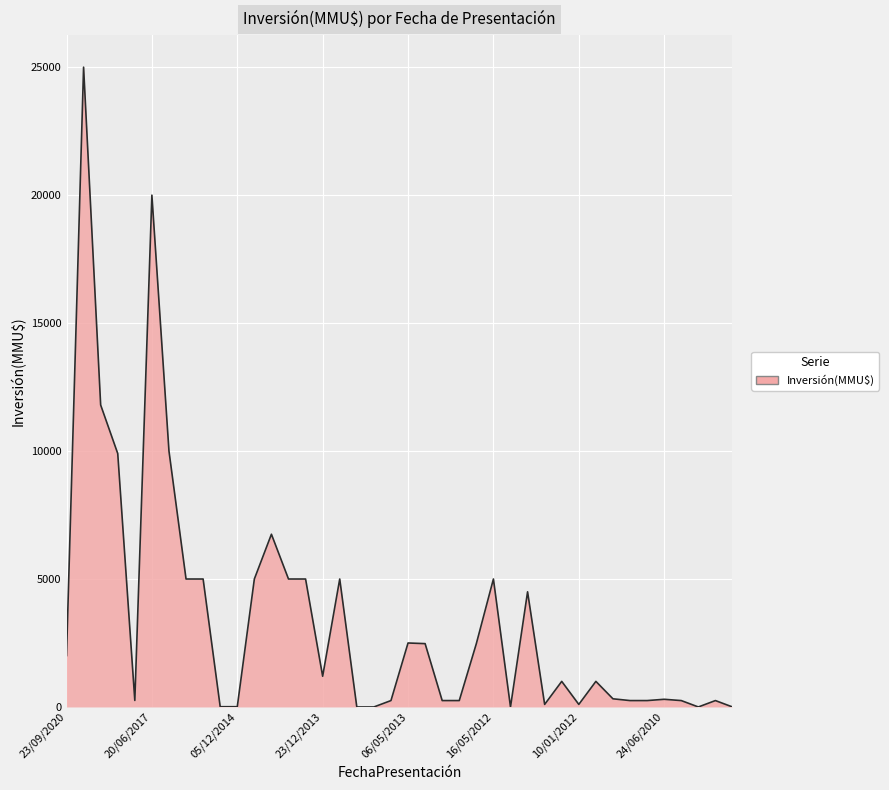

What is the difference between the maximum and minimum values?

25000